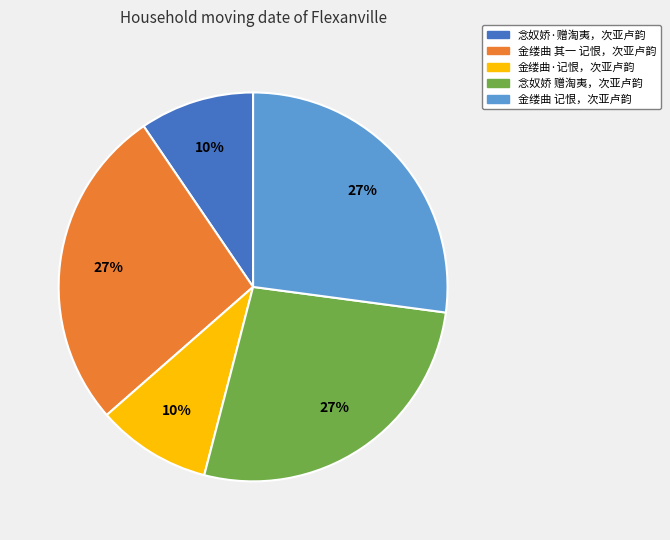

Does 念奴娇·赠淘夷，次亚卢韵 represent more than half of the total?

No